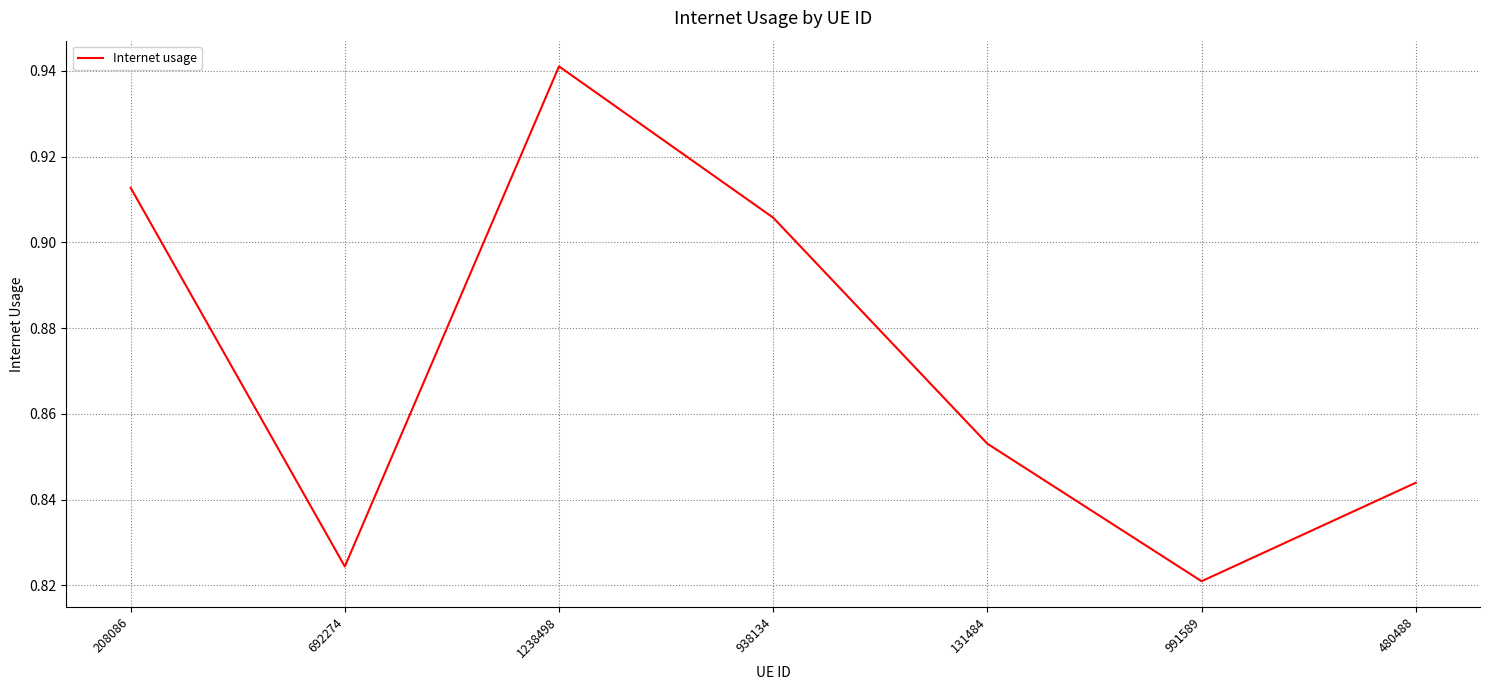

Count the values in the range 0 to 1.

7